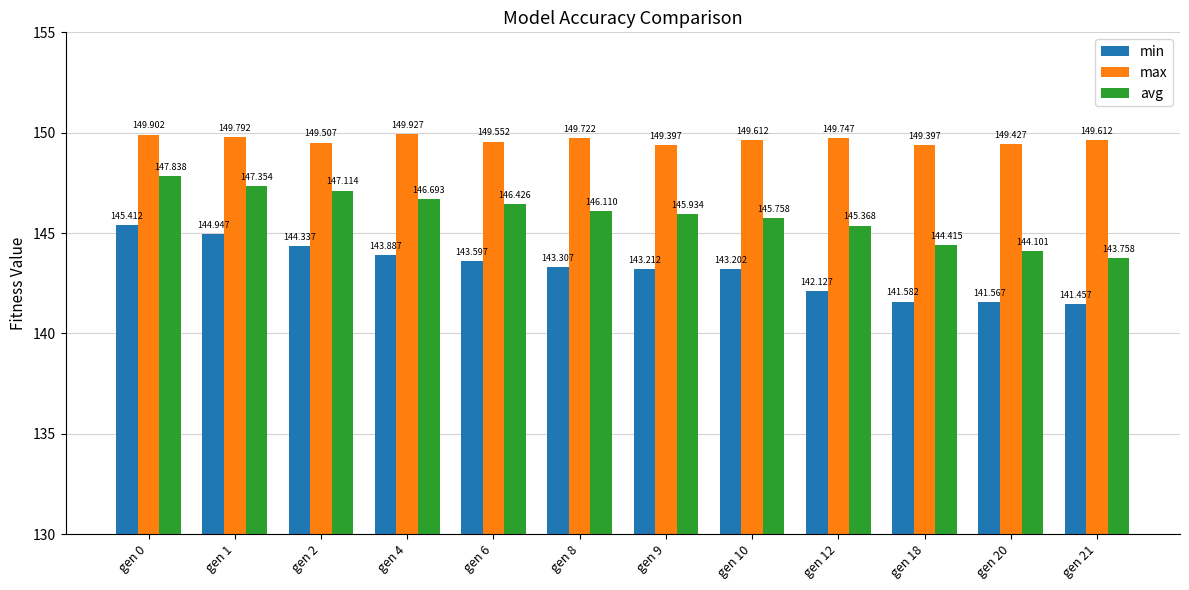

What is the spread (max minus min) of values at gen 6?

6.0